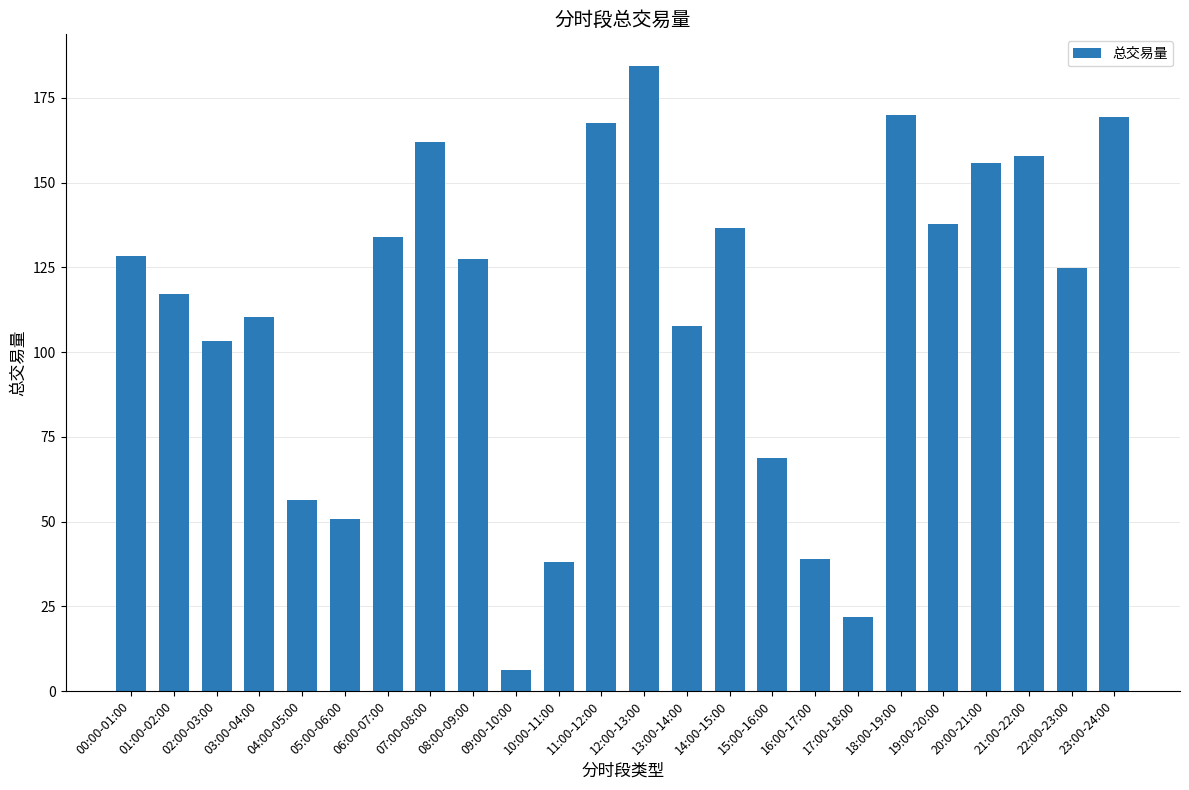

What is the maximum value shown in the chart?

184.5